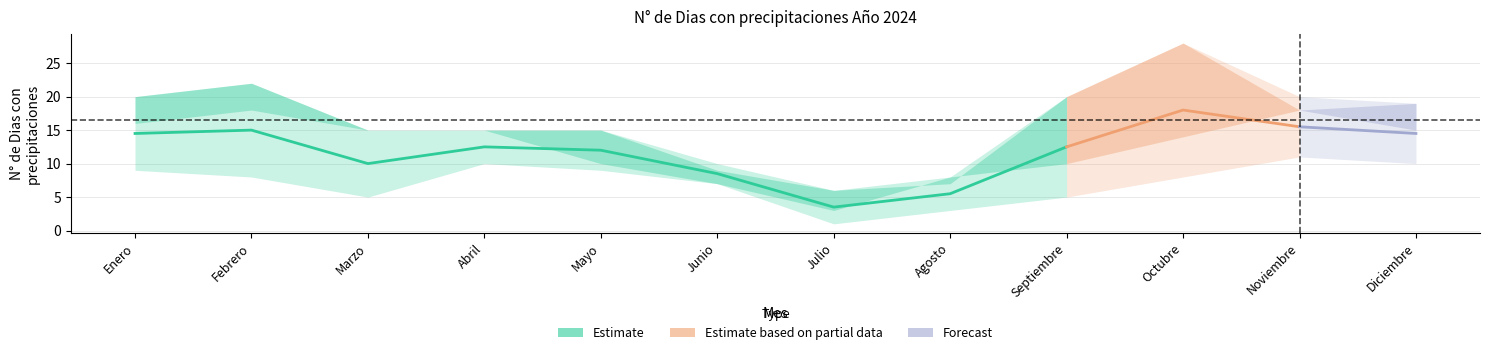

The value of Minimo at Junio is 11. True or false?

False